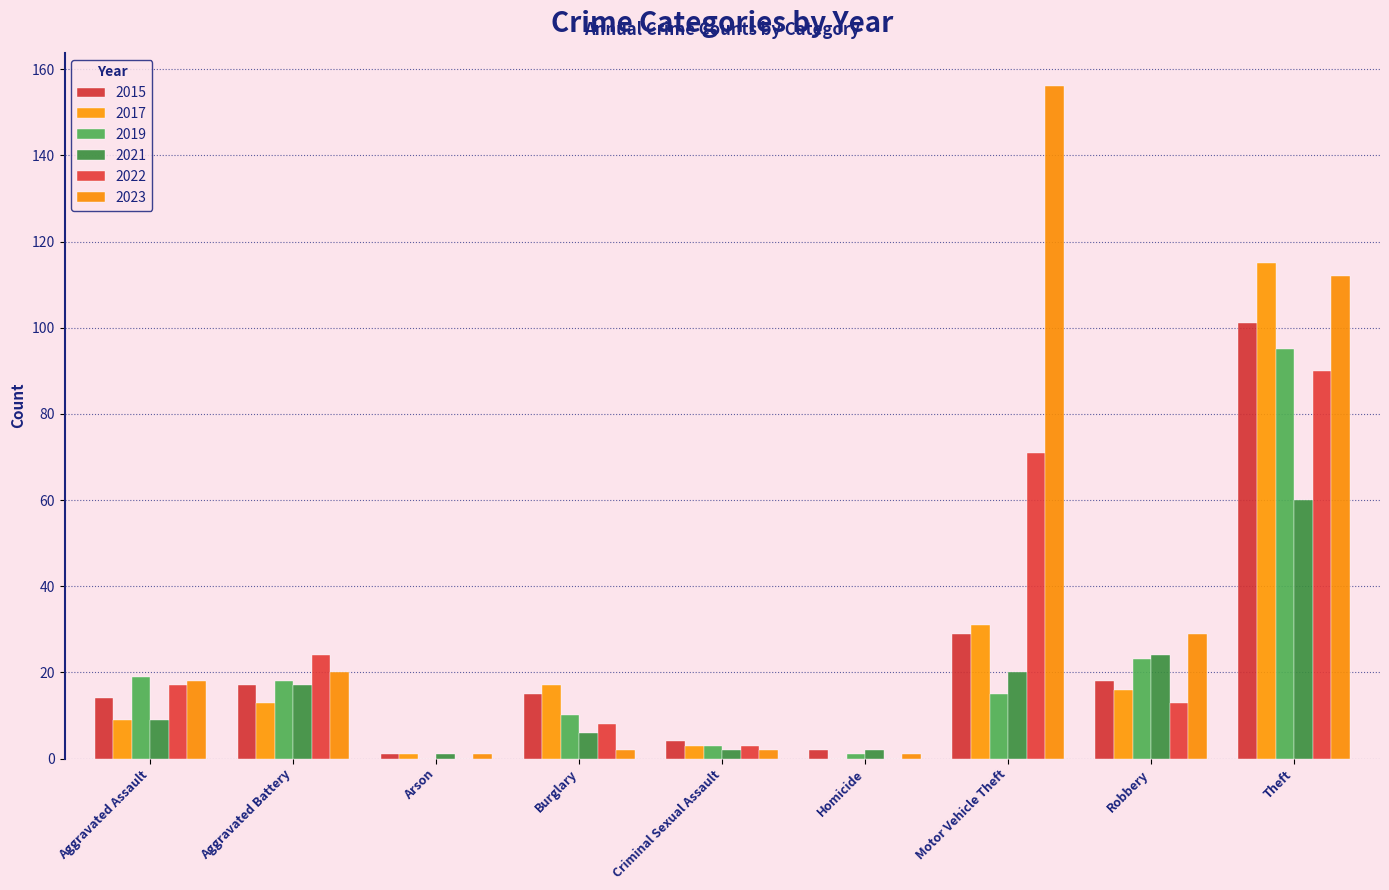

Is it true that 2022 equals 4 at Burglary?

False